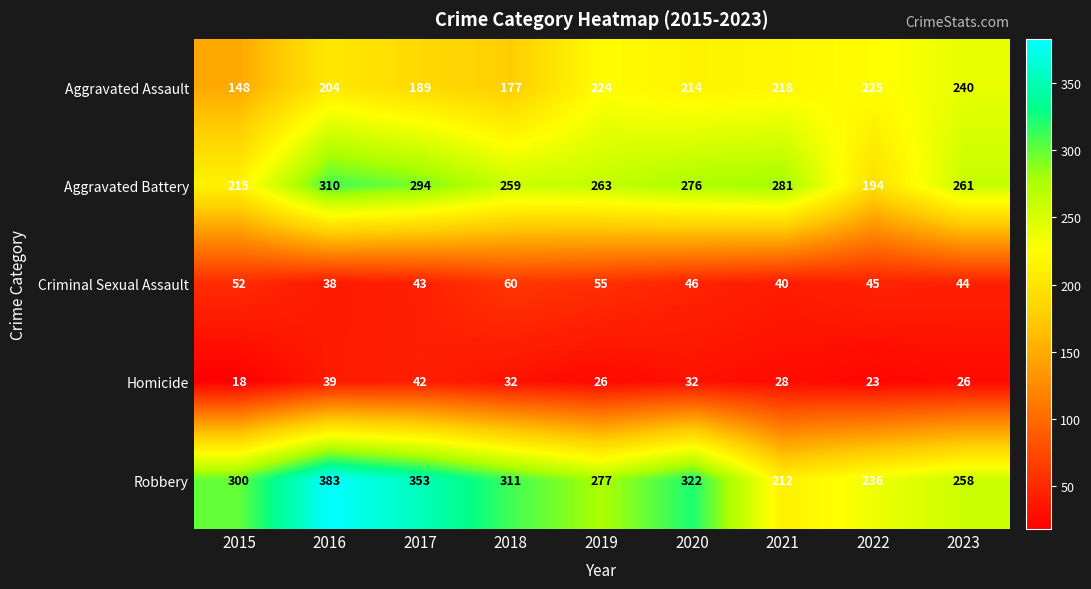

What is the sum of the Robbery values at 2017 and 2015?

653